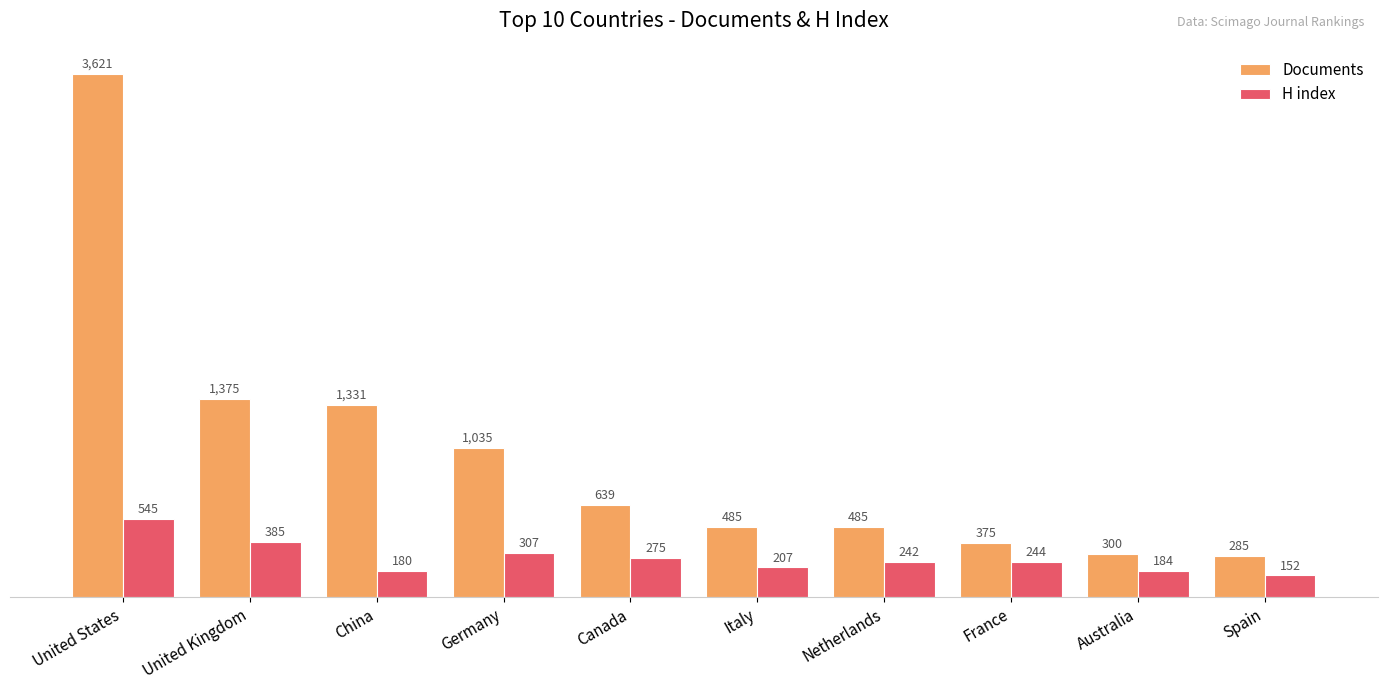

At how many categories does at least one series exceed 3533?

1